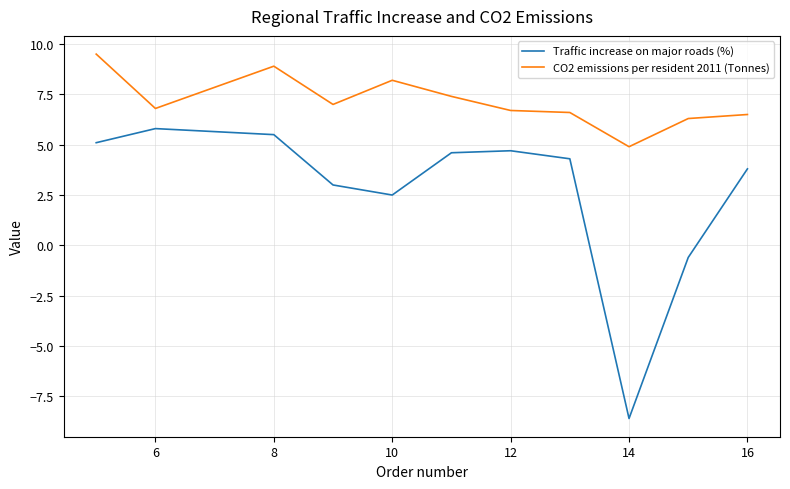

What is the smallest value displayed?

-8.6